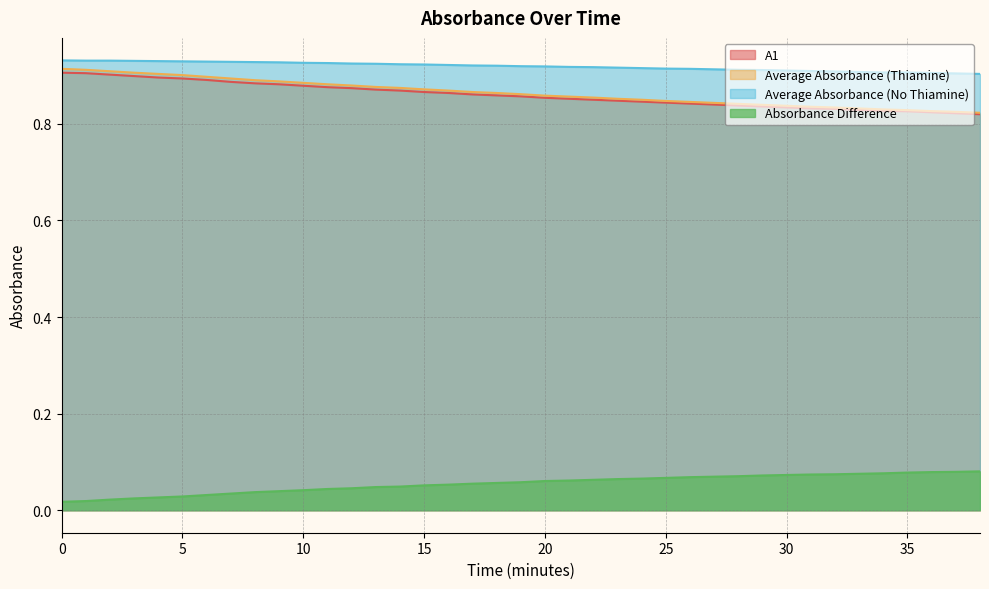

True or false: A1 has a value of 1.4 at 16.

False